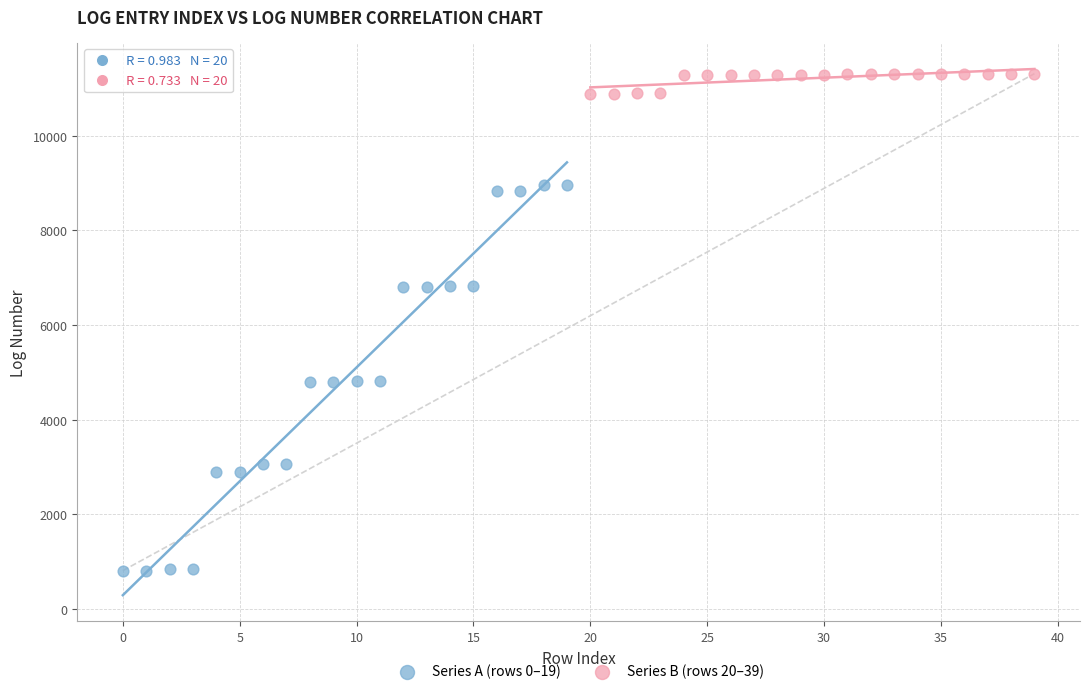

Which series has the widest spread of Y values?

Series A (rows 0–19)